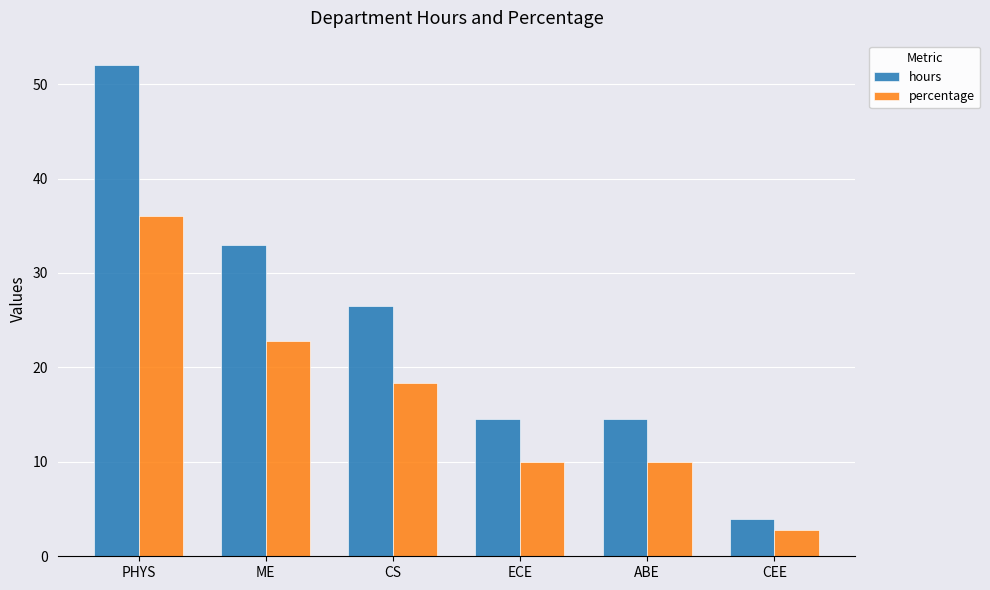

What is the difference between the maximum and minimum values in the percentage series?

33.2